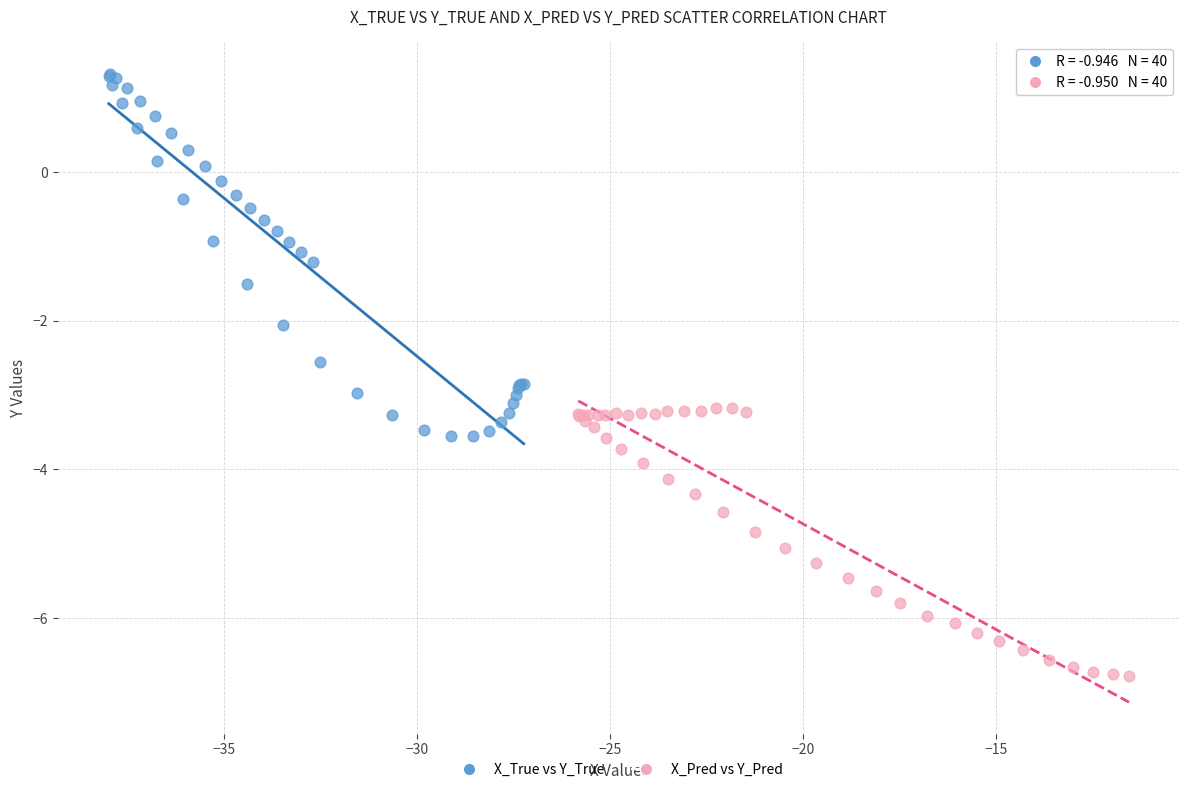

Which series reaches the maximum Y coordinate?

X_True vs Y_True